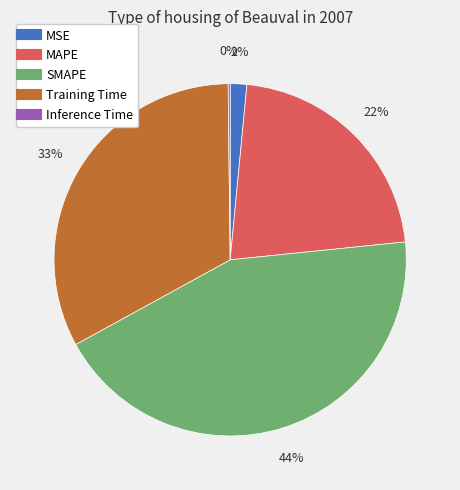

Does any single category account for the majority?

No